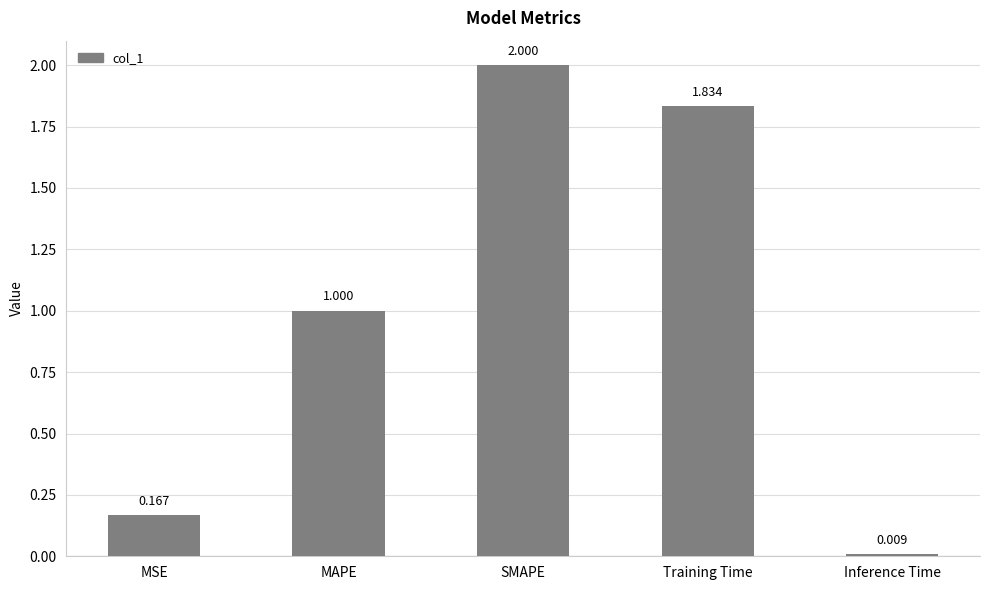

Where is the data nearest to the value 1?

MAPE